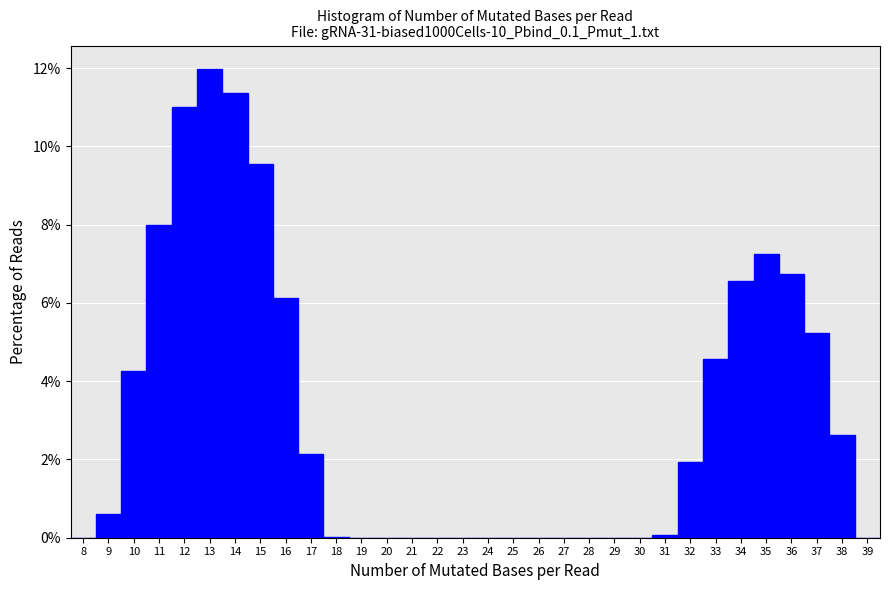

What is the height of the bar covering 32.5 to 33.5 on the x-axis? The values are not printed on the chart, so give them approximately, as read against the axis.

4.6